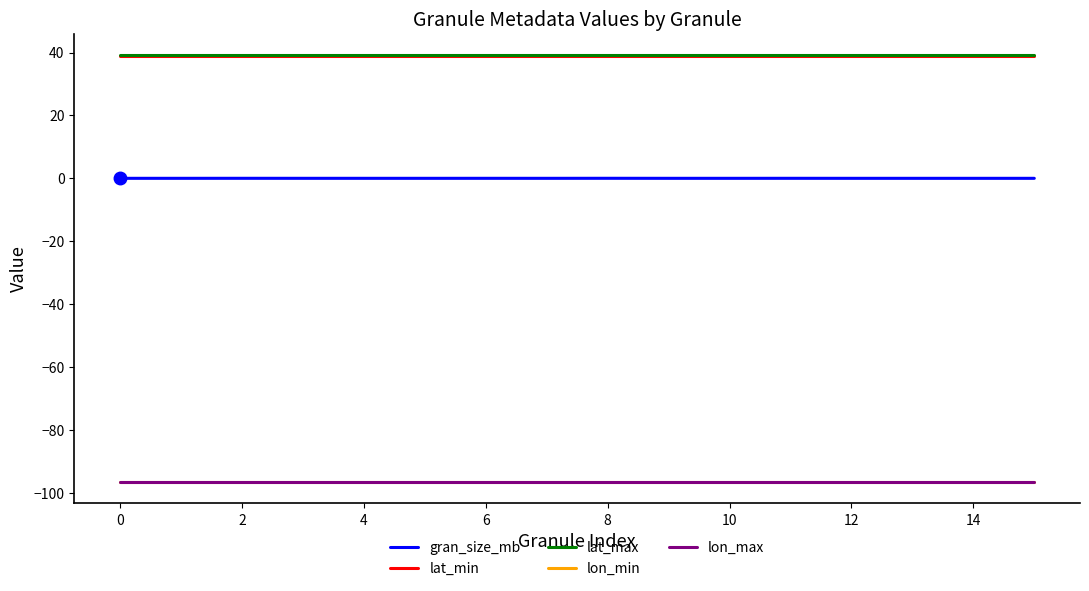

True or false: lon_max and lat_min cross at least once.

False